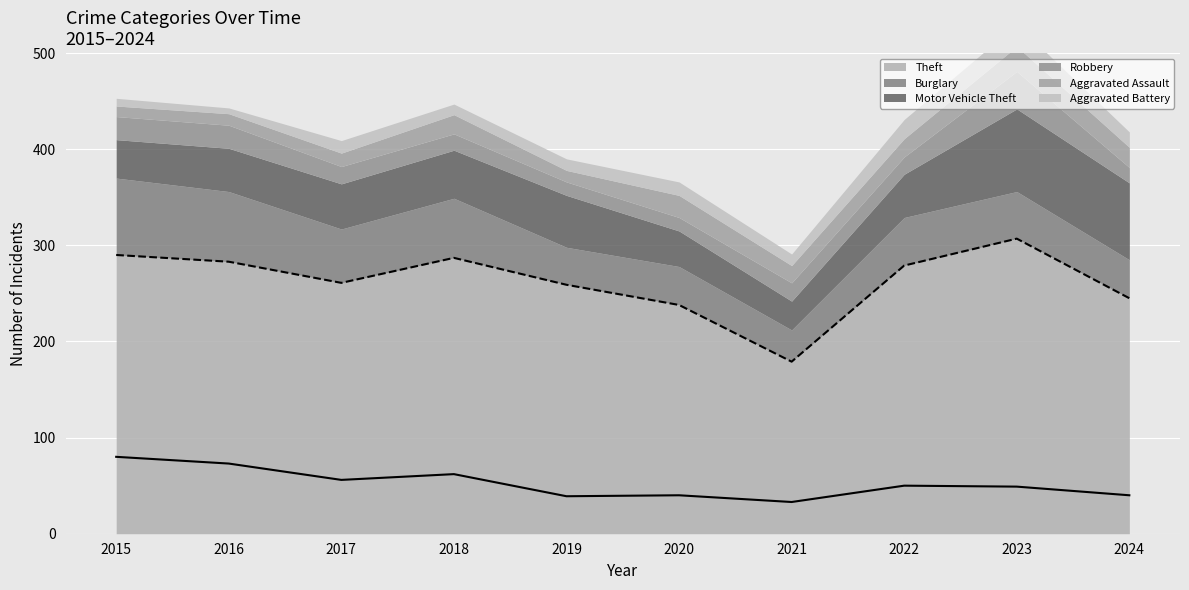

List the labels in order of Theft value, smallest first.

2021, 2020, 2024, 2019, 2017, 2022, 2016, 2018, 2015, 2023